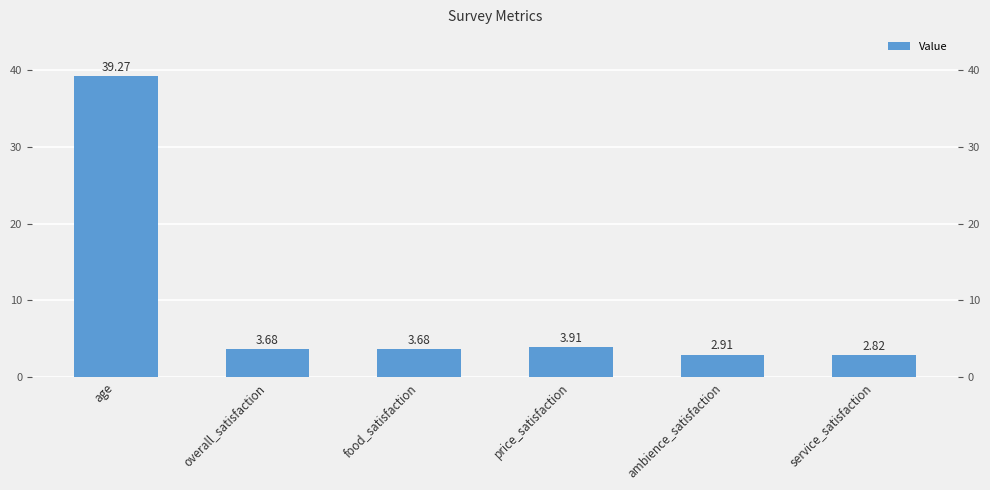

What is the approximate value at price_satisfaction?

3.9